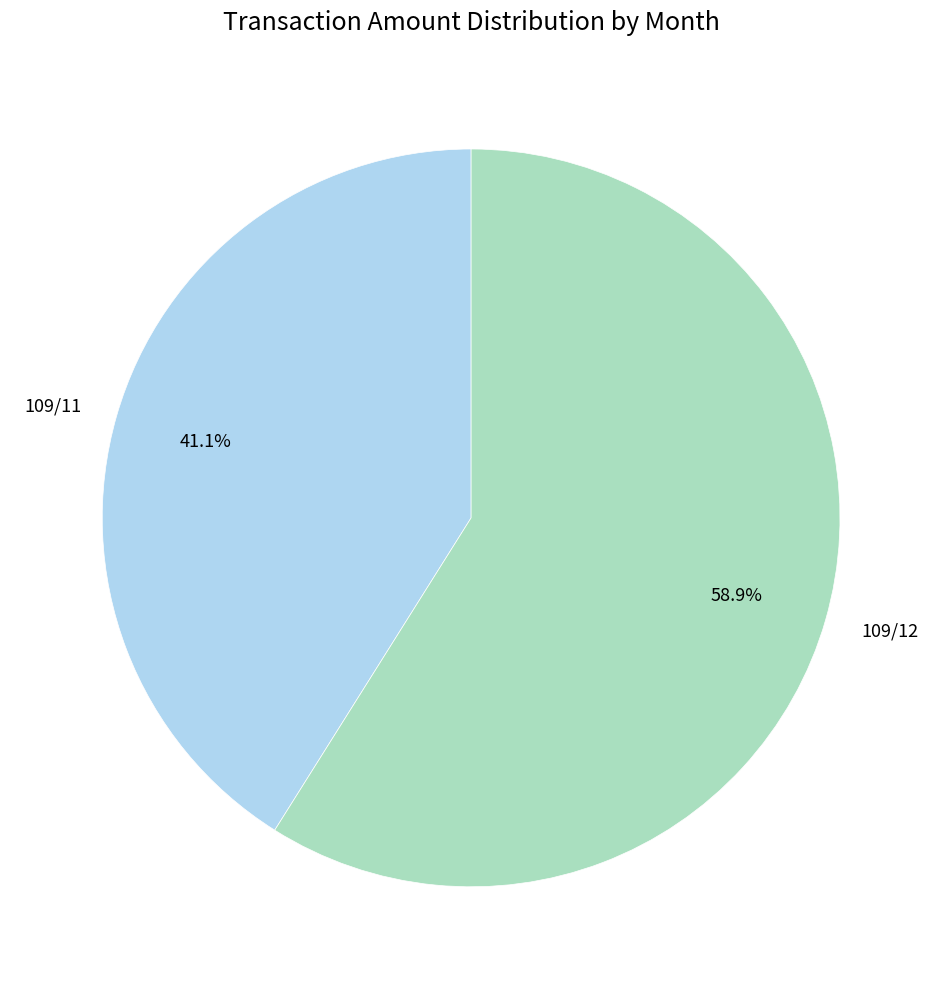

Do 109/11 and 109/12 together represent more than half of the pie?

Yes